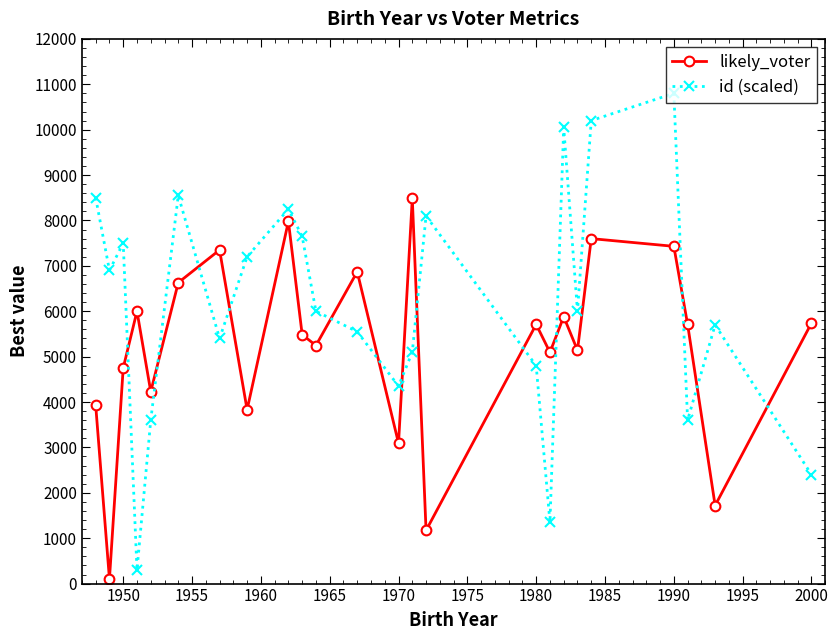

Which series has the largest range (max minus min)?

id (scaled)